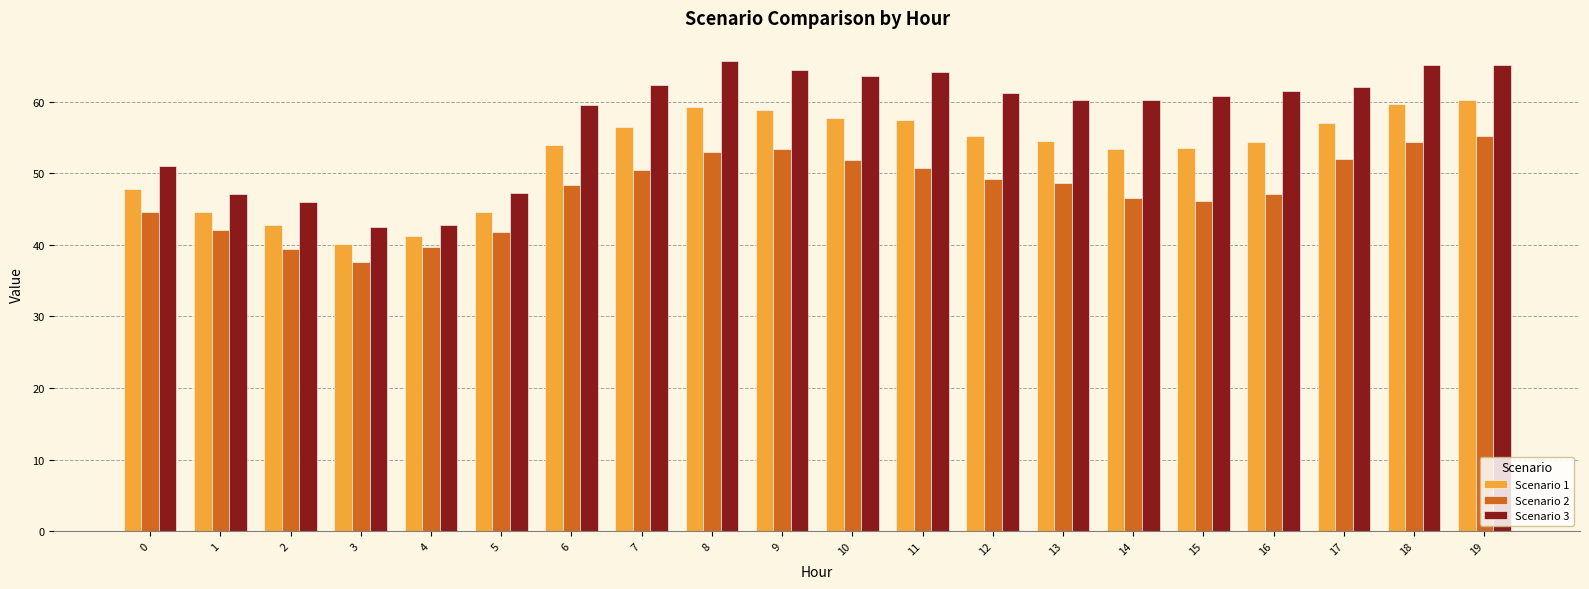

What is the value of the Scenario 2 bar at the 7th from the left?

48.3